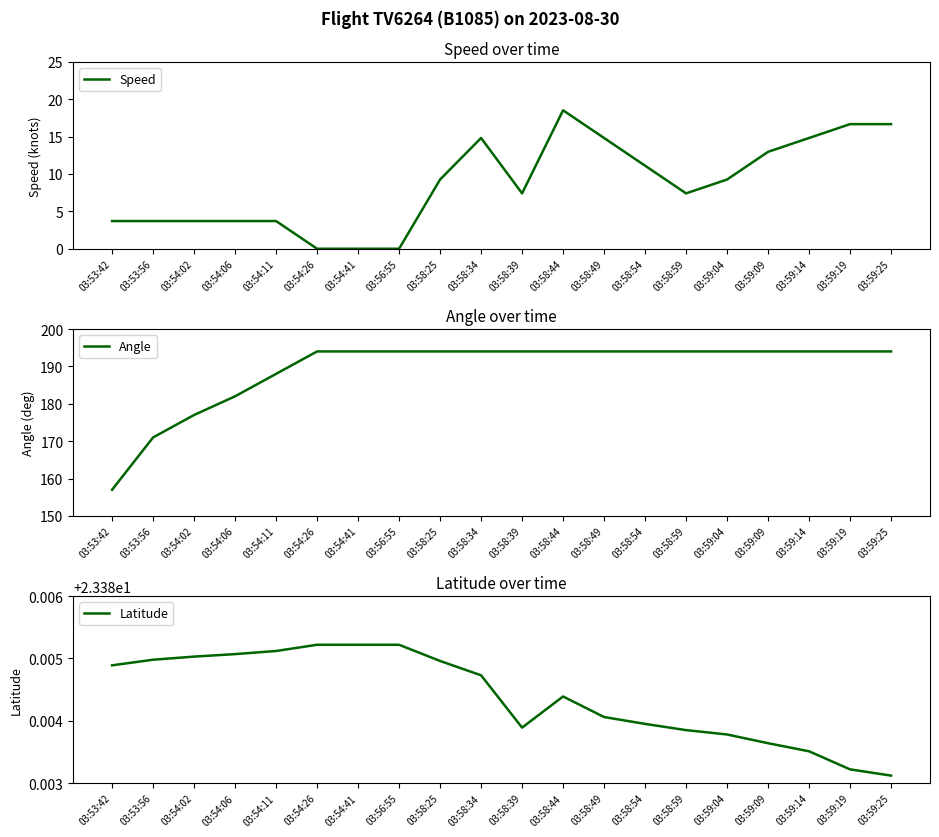

What position from the left is 03:53:56?

2